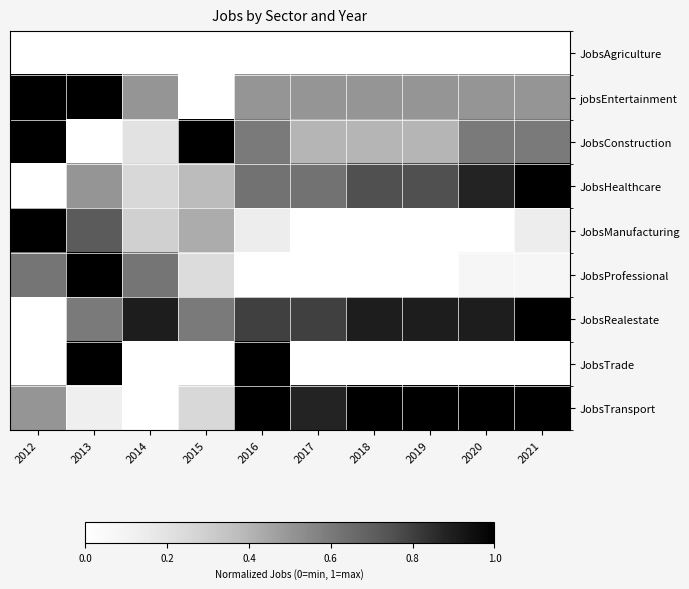

At how many categories does at least one series exceed 0?

10